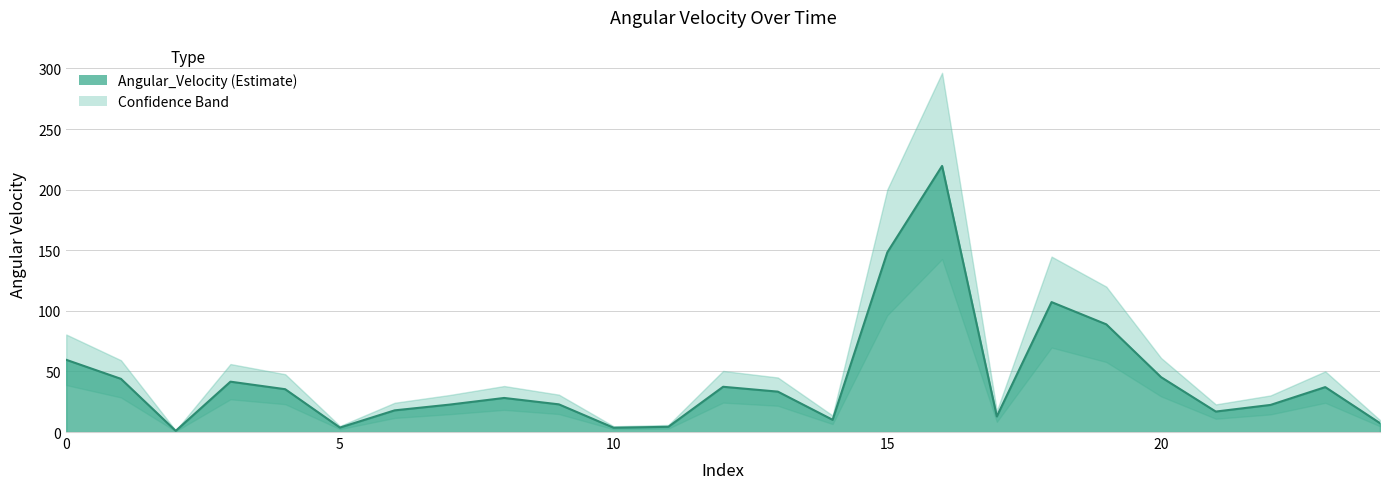

How many lines are shown in the chart?

1